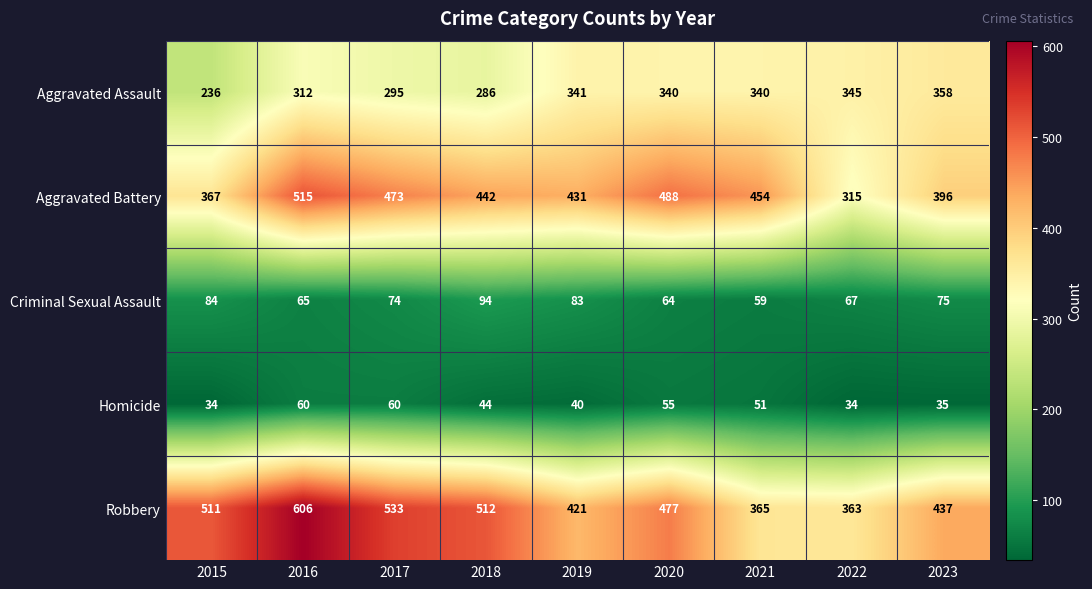

What is the greatest value displayed?

606